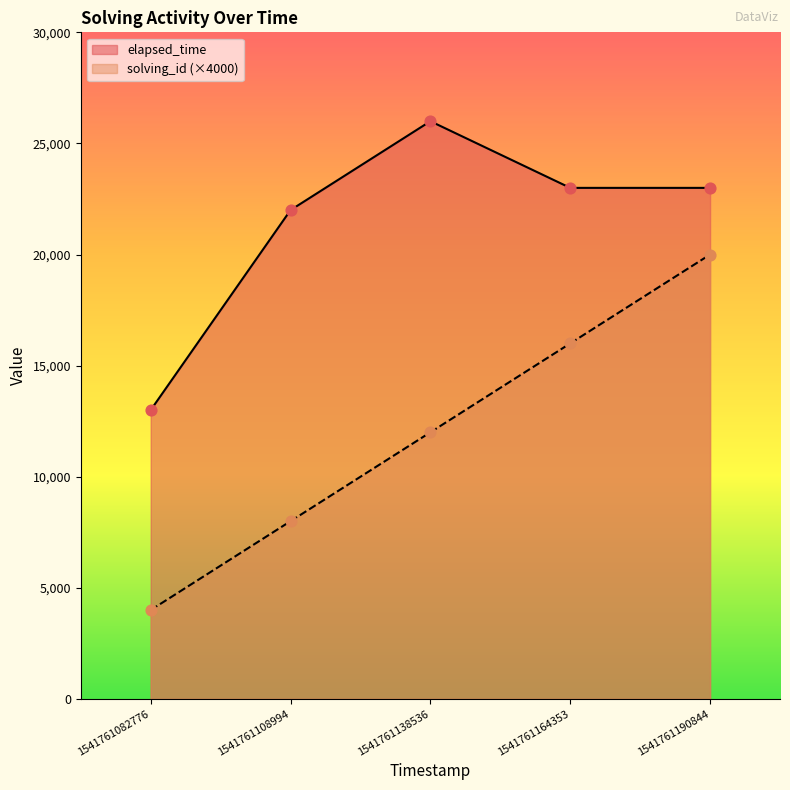

Which series contains the highest Y value?

elapsed_time